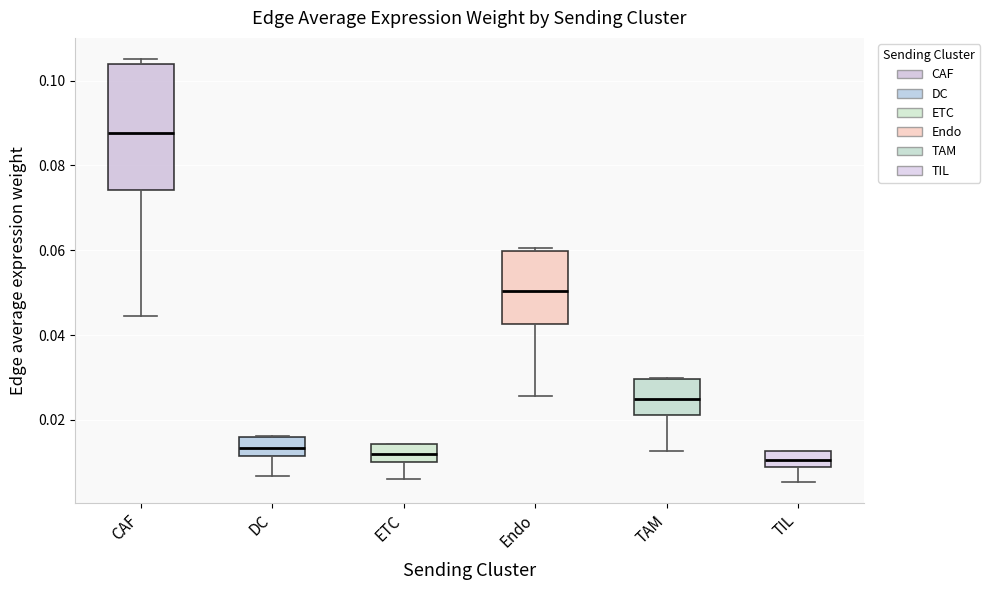

Reading left to right, transcribe this box plot: for each box, give where its median line is, the range the box spans, and where its two whiskers end, as read against the y-axis. The values are not printed on the chart, so give them approximately, as read against the axis.

CAF: median 0.088, box 0.074 to 0.104, whiskers 0.044 to 0.106
DC: median 0.014, box 0.012 to 0.016, whiskers 0.006 to 0.016
ETC: median 0.012, box 0.010 to 0.014, whiskers 0.006 to 0.014
Endo: median 0.050, box 0.042 to 0.060, whiskers 0.026 to 0.060 (just above the box's upper edge)
TAM: median 0.024, box 0.022 to 0.030, whiskers 0.012 to 0.030
TIL: median 0.010, box 0.008 to 0.012, whiskers 0.006 to 0.012